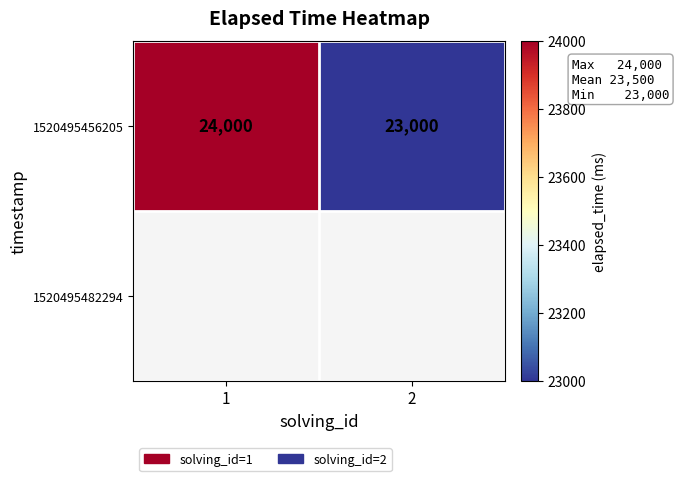

Reading left to right, transcribe all the data shown in this chart.

1=24000	2=23000